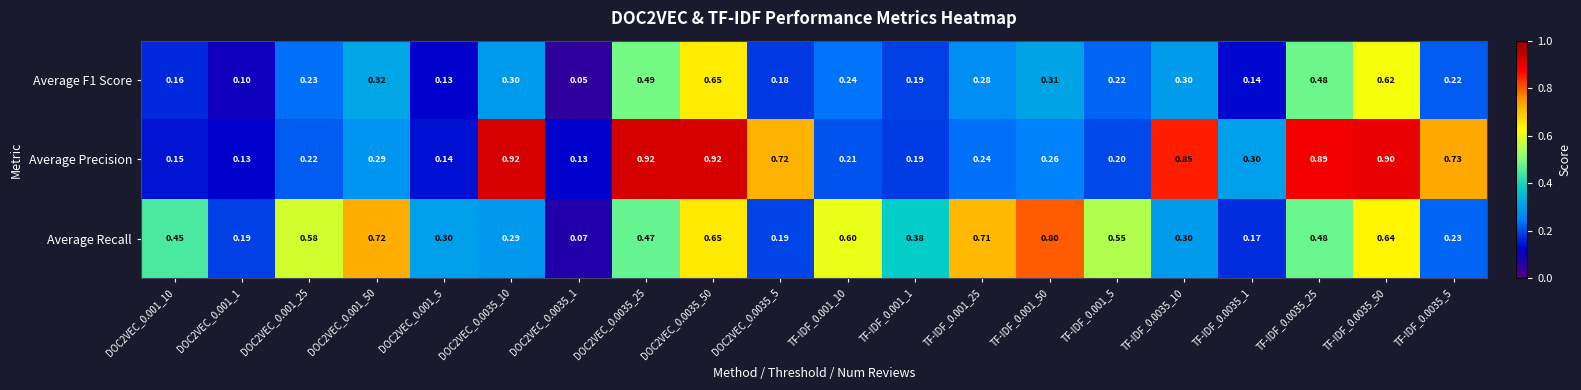

Which series has the largest total across all categories?

Average Precision